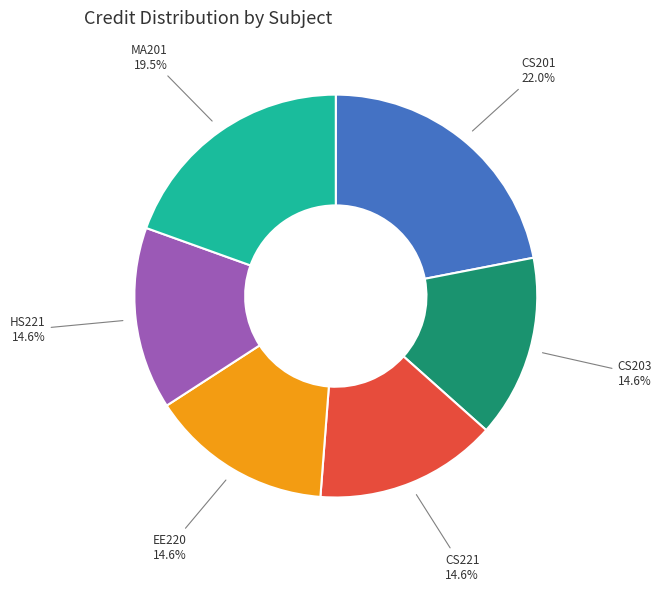

Is there any slice that represents more than half of the pie?

No